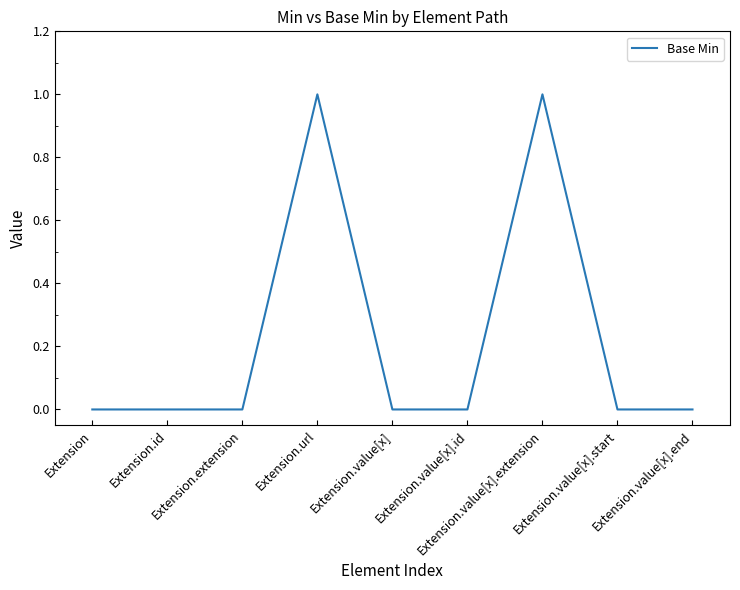

Which has a higher value, Extension.extension or Extension.value[x].extension?

Extension.value[x].extension